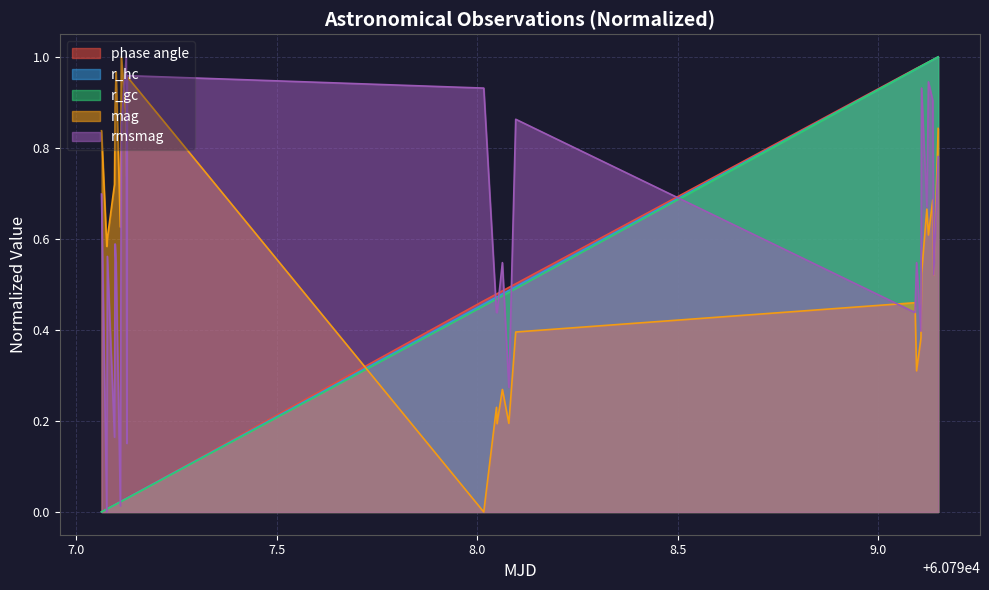

What are all the series names shown in the legend?

phase angle, r_hc, r_gc, mag, rmsmag